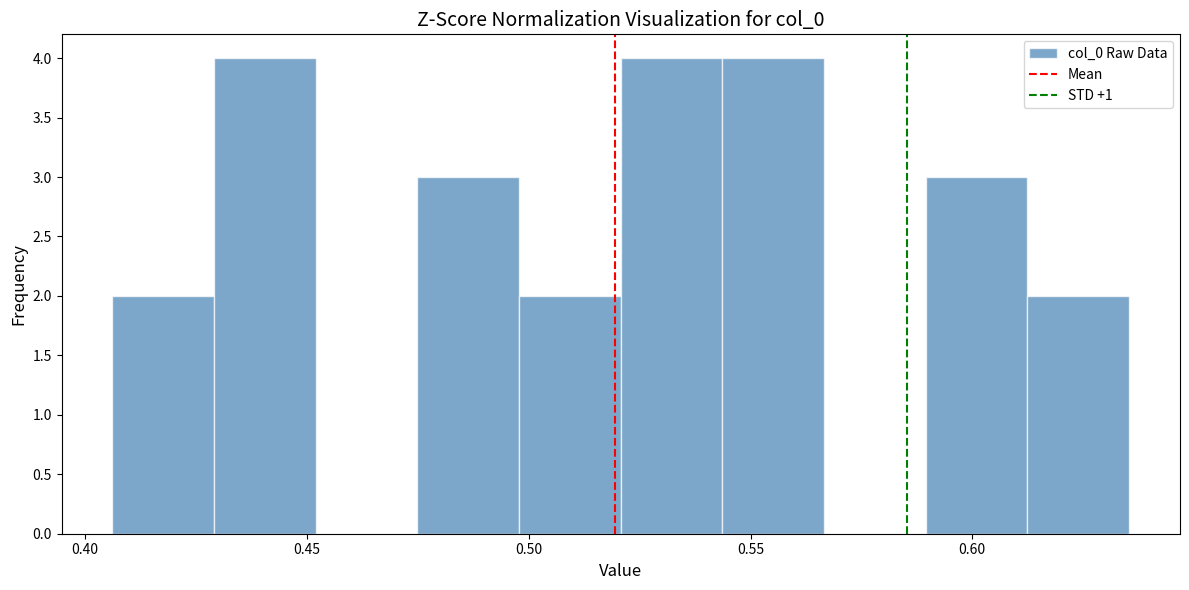

Reading left to right, transcribe this chart: for each bar, give the range it covers on the x-axis and its height. Neither the bar edges nor the heights are printed on the chart, so give them approximately, as read against the axes.

0.405 to 0.430: 2
0.430 to 0.450: 4
0.450 to 0.475: 0
0.475 to 0.500: 3
0.500 to 0.520: 2
0.520 to 0.545: 4
0.545 to 0.565: 4
0.565 to 0.590: 0
0.590 to 0.610: 3
0.610 to 0.635: 2